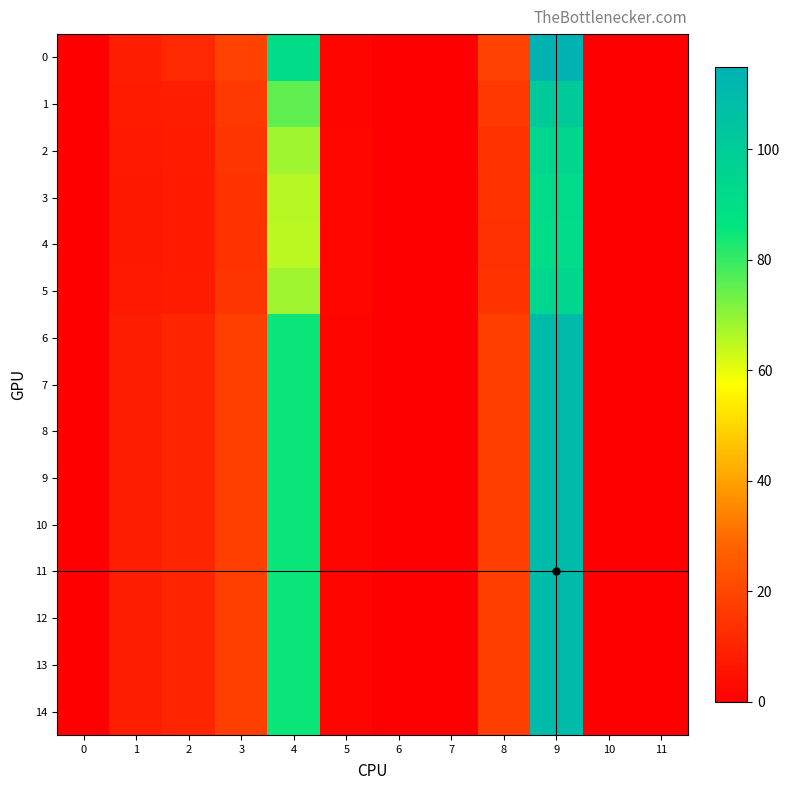

Reading left to right, what are all the values shown in this chart?

0: 0=0.0	1=9.2	2=11.5	3=18.7	4=91.3	5=1.6	6=0.0	7=0.0	8=18.8	9=114.8	10=0.0	11=0.0
1: 0=0.0	1=8.0	2=9.1	3=16.3	4=75.5	5=1.8	6=0.0	7=0.0	8=16.0	9=101.5	10=0.0	11=0.0
2: 0=0.0	1=7.3	2=8.0	3=15.0	4=68.3	5=1.8	6=0.0	7=0.0	8=14.7	9=94.6	10=0.0	11=0.0
3: 0=0.0	1=7.1	2=7.6	3=14.6	4=65.6	5=1.8	6=0.0	7=0.0	8=14.2	9=91.9	10=0.0	11=0.0
4: 0=0.0	1=7.1	2=7.5	3=14.5	4=65.1	5=1.8	6=0.0	7=0.0	8=14.1	9=91.4	10=0.0	11=0.0
5: 0=0.0	1=7.3	2=8.0	3=15.0	4=68.2	5=1.8	6=0.0	7=0.0	8=14.7	9=94.6	10=0.0	11=0.0
6: 0=0.0	1=8.7	2=10.6	3=17.7	4=85.0	5=1.7	6=0.0	7=0.0	8=17.7	9=109.7	10=0.0	11=0.0
7: 0=0.0	1=8.7	2=10.6	3=17.7	4=85.0	5=1.7	6=0.0	7=0.0	8=17.7	9=109.7	10=0.0	11=0.0
8: 0=0.0	1=8.7	2=10.6	3=17.7	4=85.0	5=1.7	6=0.0	7=0.0	8=17.7	9=109.7	10=0.0	11=0.0
9: 0=0.0	1=8.7	2=10.6	3=17.7	4=85.0	5=1.7	6=0.0	7=0.0	8=17.7	9=109.7	10=0.0	11=0.0
10: 0=0.0	1=8.7	2=10.6	3=17.7	4=85.0	5=1.7	6=0.0	7=0.0	8=17.7	9=109.7	10=0.0	11=0.0
11: 0=0.0	1=8.7	2=10.6	3=17.7	4=85.0	5=1.7	6=0.0	7=0.0	8=17.7	9=109.7	10=0.0	11=0.0
12: 0=0.0	1=8.7	2=10.6	3=17.7	4=85.0	5=1.7	6=0.0	7=0.0	8=17.7	9=109.7	10=0.0	11=0.0
13: 0=0.0	1=8.7	2=10.6	3=17.7	4=85.0	5=1.7	6=0.0	7=0.0	8=17.7	9=109.7	10=0.0	11=0.0
14: 0=0.0	1=8.7	2=10.6	3=17.7	4=85.0	5=1.7	6=0.0	7=0.0	8=17.7	9=109.7	10=0.0	11=0.0